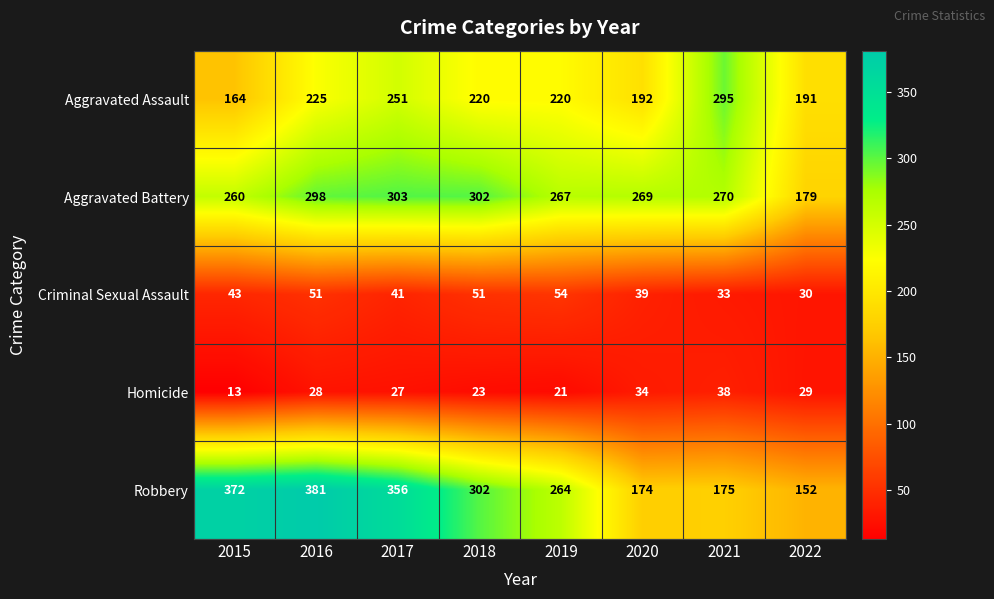

Is it true that Aggravated Battery equals 260 at 2015?

True